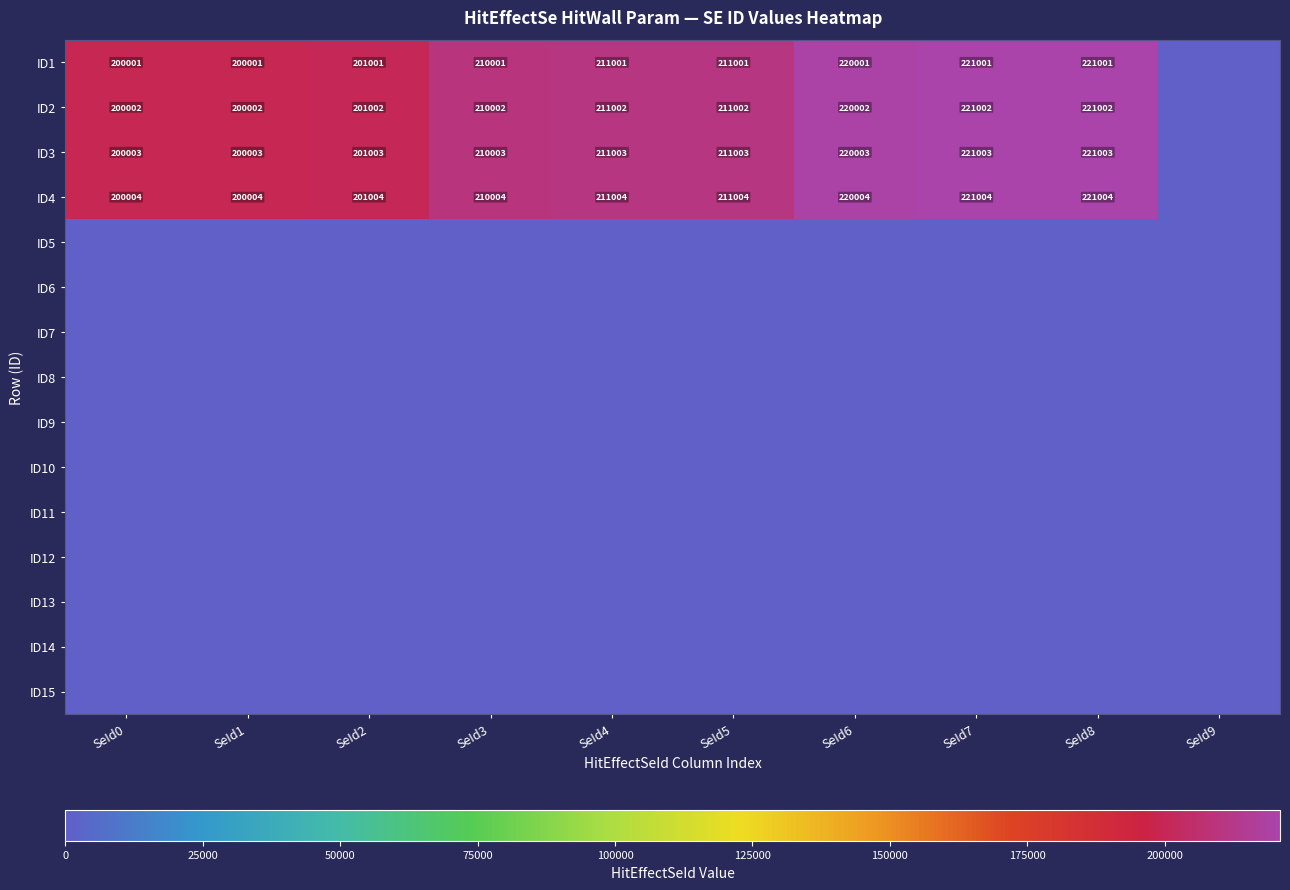

The value of ID4 at SeId5 is 275776. True or false?

False